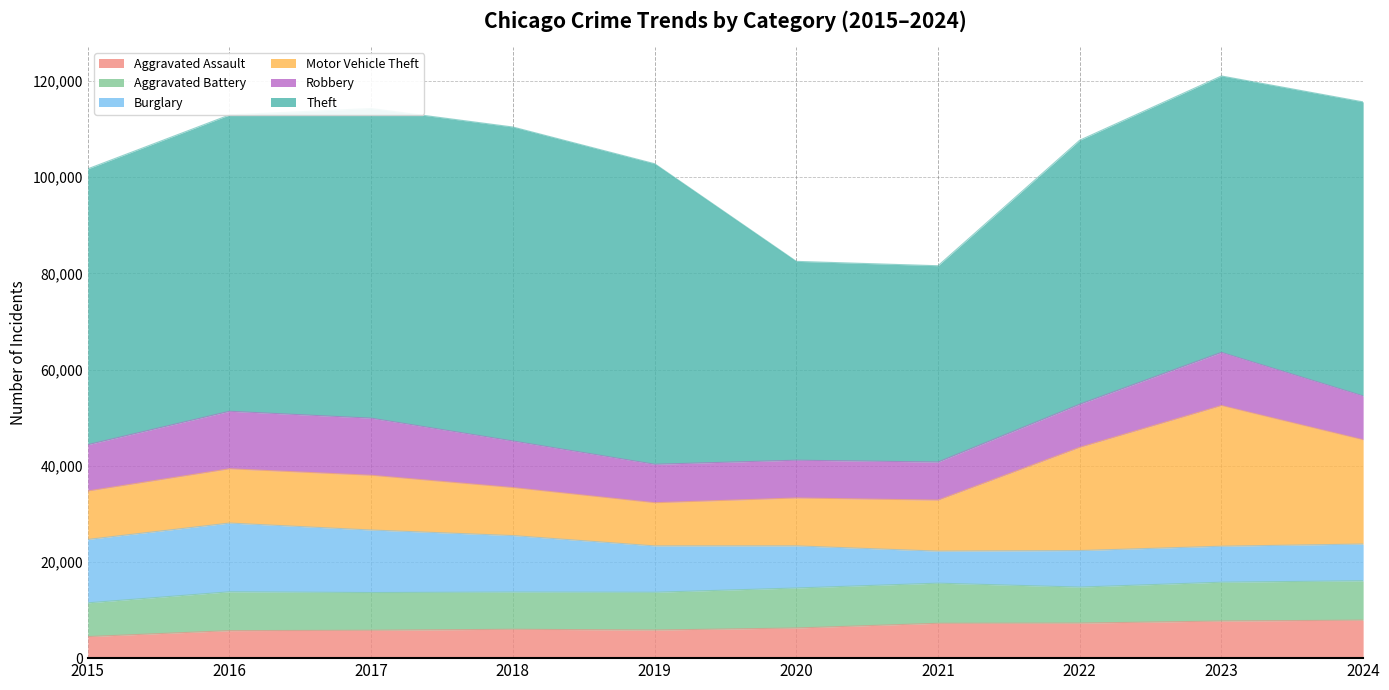

True or false: Aggravated Battery and Theft cross at least once.

False